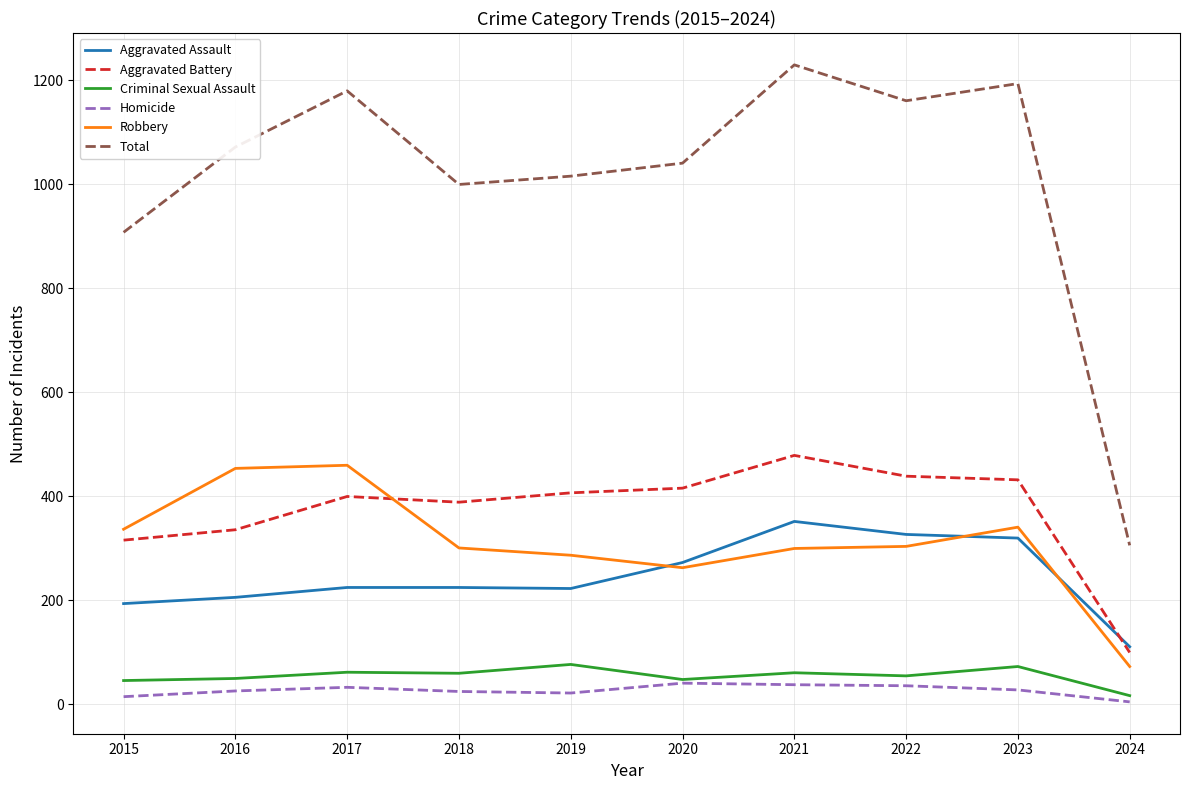

Which series has the largest total across all categories?

Total